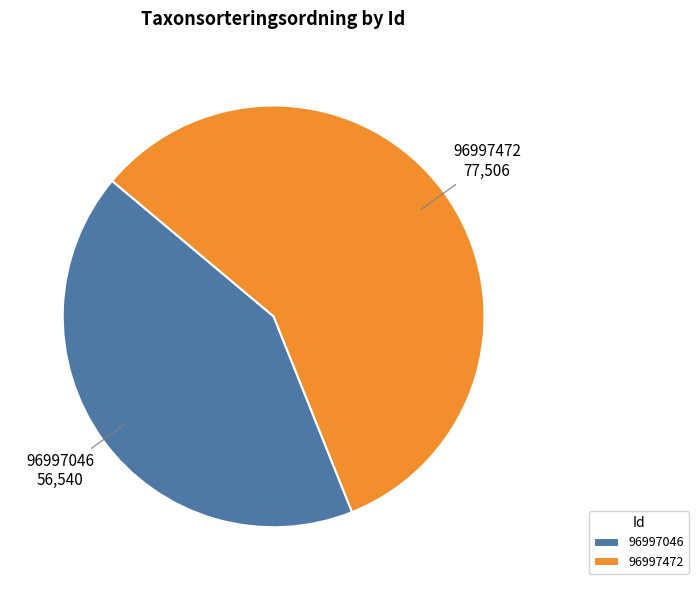

Is the sum of 96997472 and 96997046 greater than half?

Yes